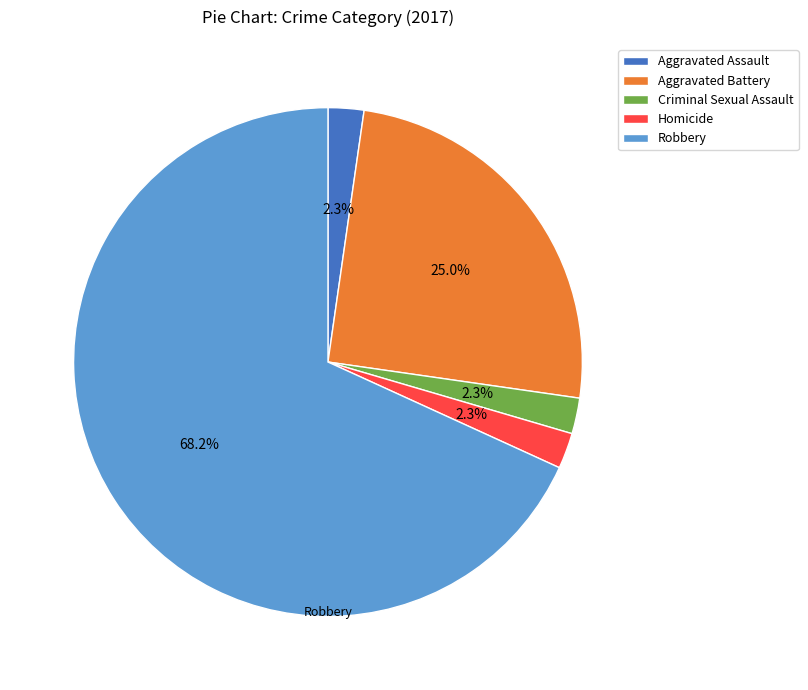

Combined, do Aggravated Assault and Aggravated Battery account for over 50%?

No